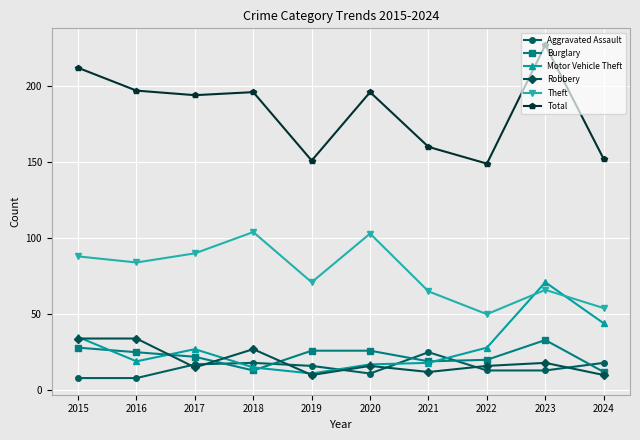

What is the value of the Theft point at the 4th from the left?

104